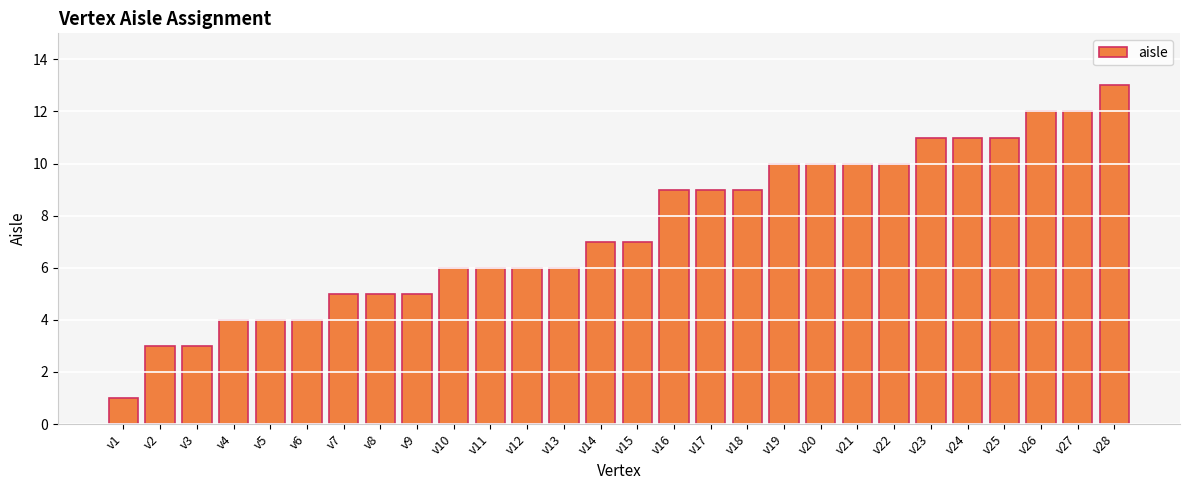

Count the number of categories in the chart.

28